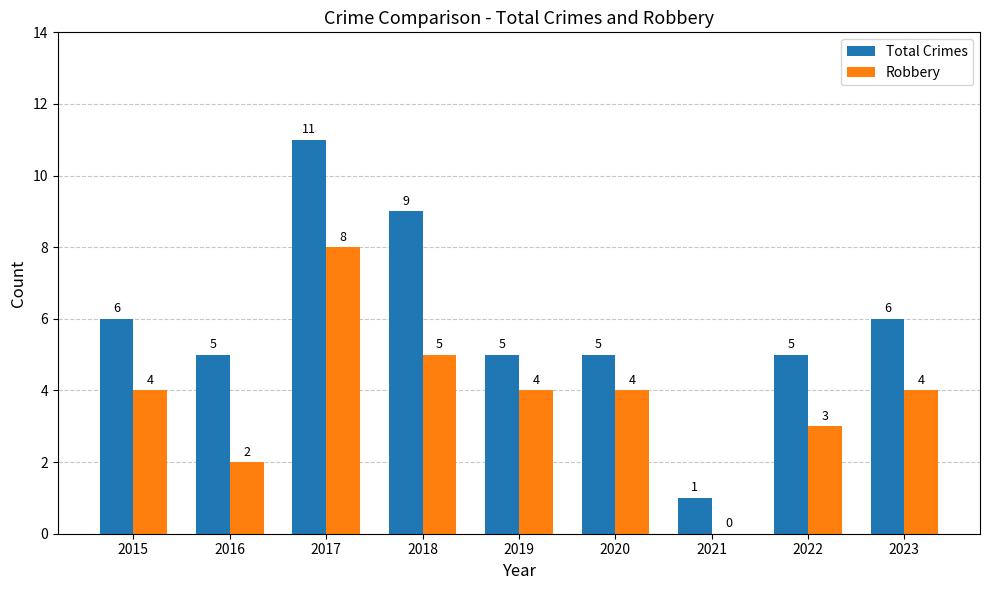

Reading left to right, what are all the values shown in this chart?

Total Crimes: 6	5	11	9	5	5	1	5	6
Robbery: 4	2	8	5	4	4	0	3	4